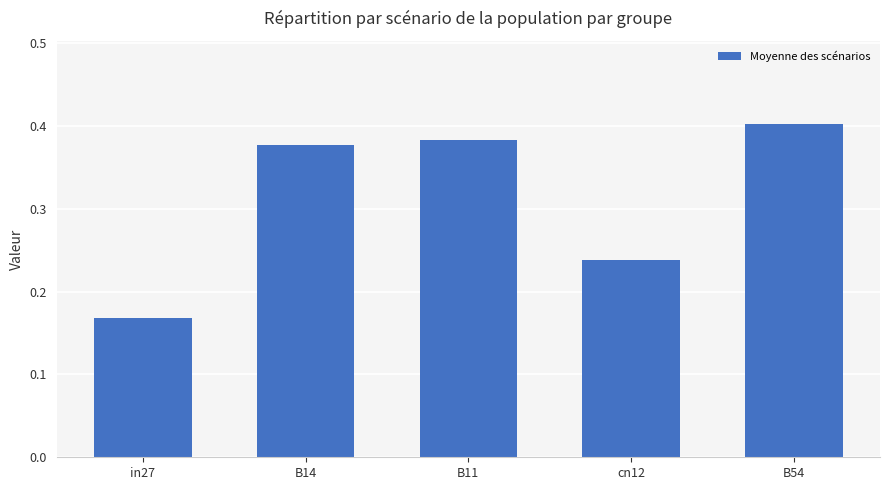

What is the label of the 1st bar from the left?

in27